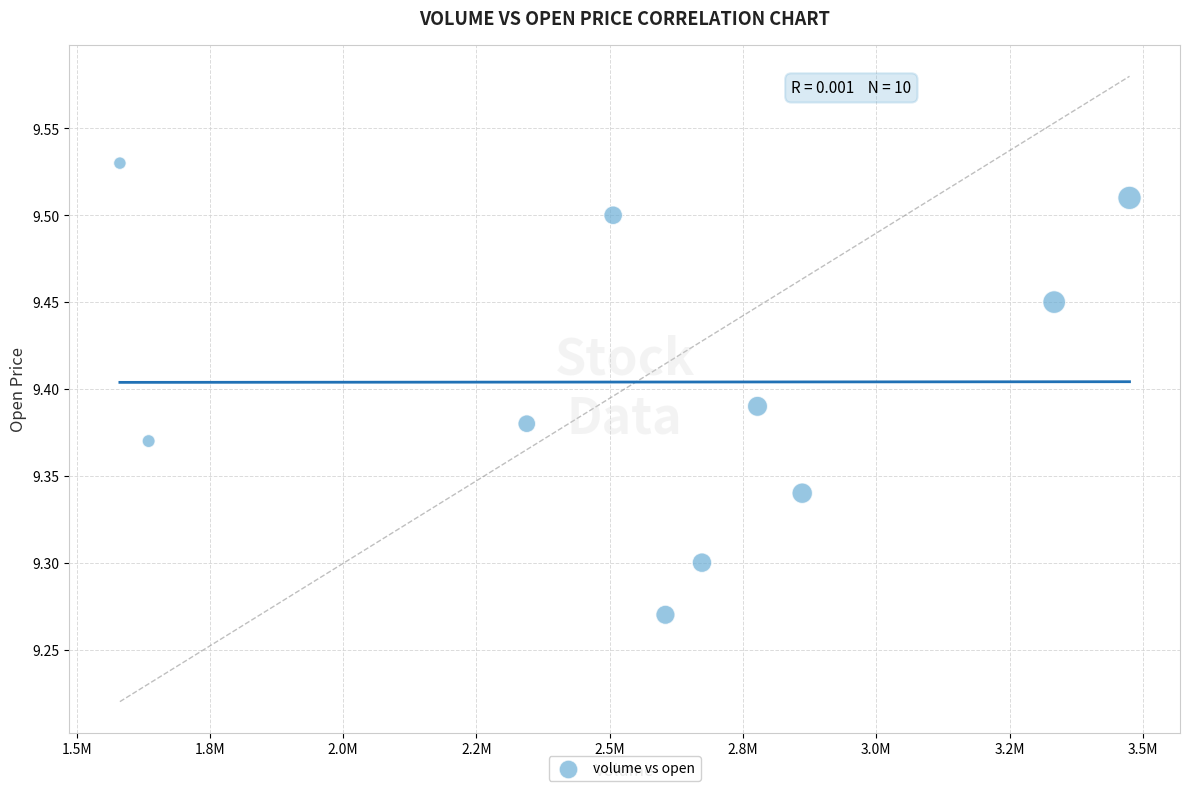

What is the average X value?

2579150.7